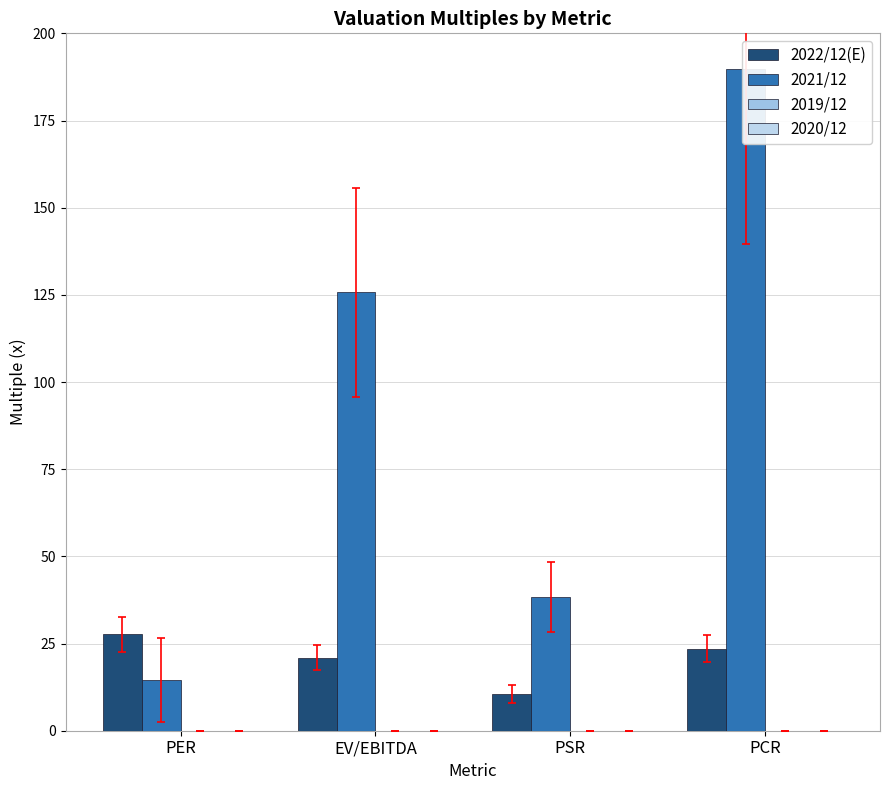

Where is 2019/12 nearest to the value 0?

PER